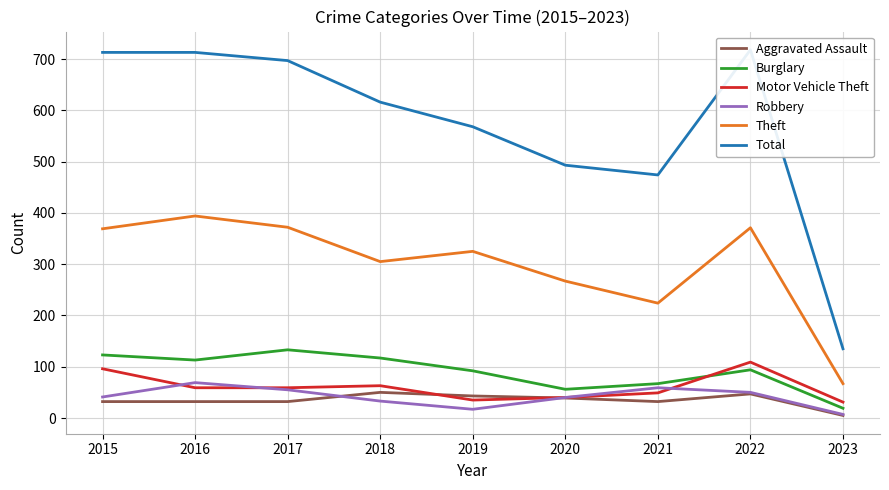

Is the value of Robbery at 2017 greater than the value of Motor Vehicle Theft at 2023?

Yes